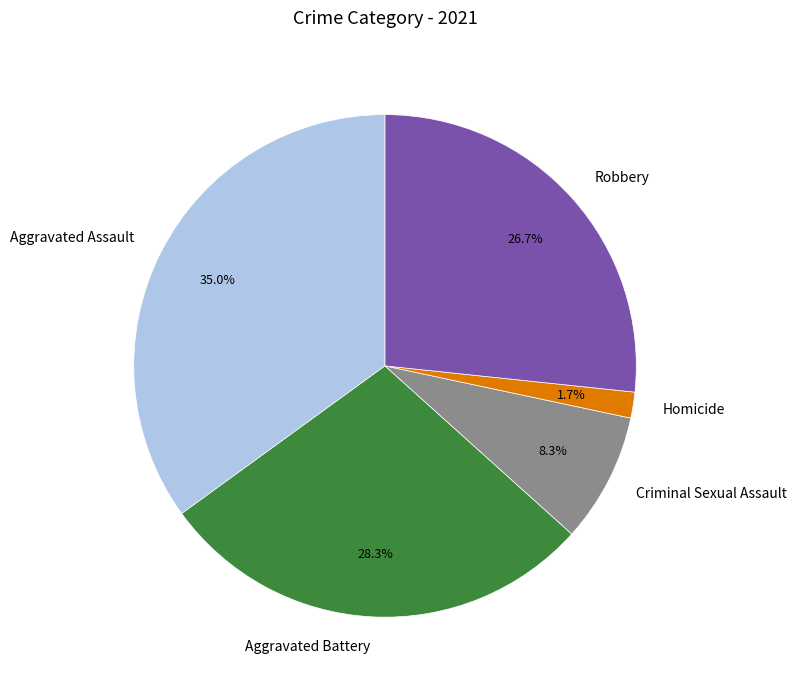

To the nearest percent, what is the difference between the largest and smallest slice percentages?

33%